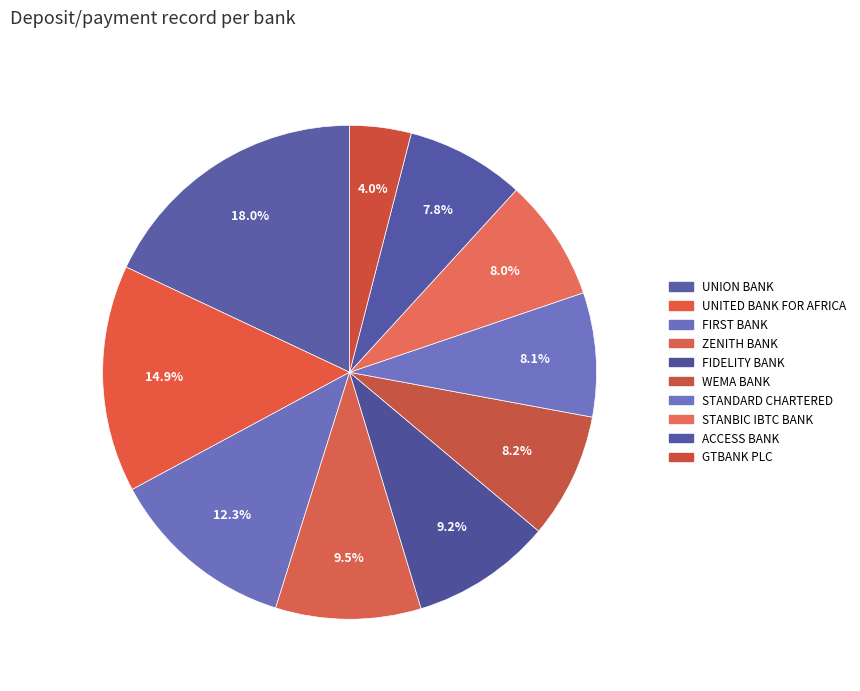

To the nearest percent, what is the average slice percentage?

10%